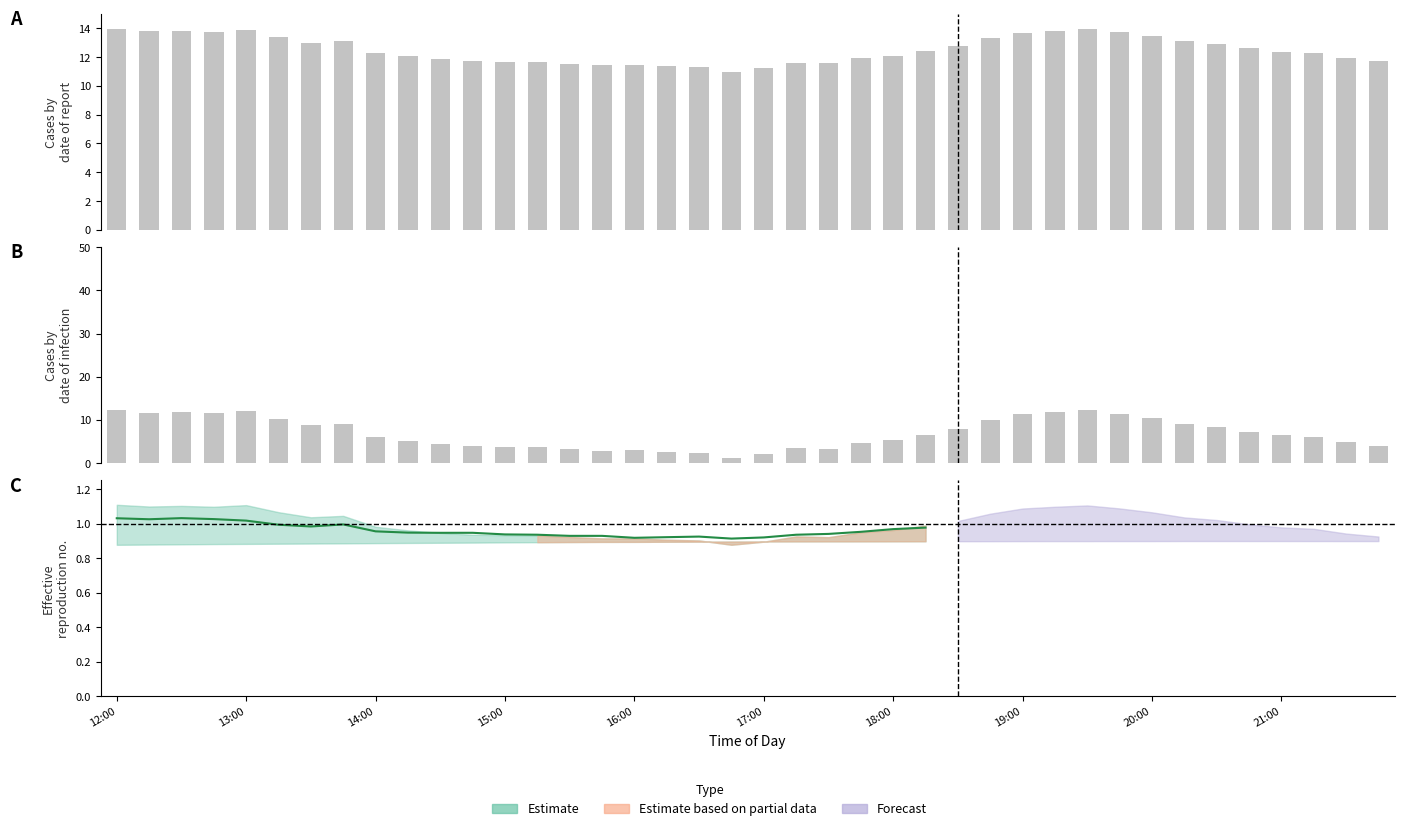

Between 14:15 and 20:30, which is larger?

20:30